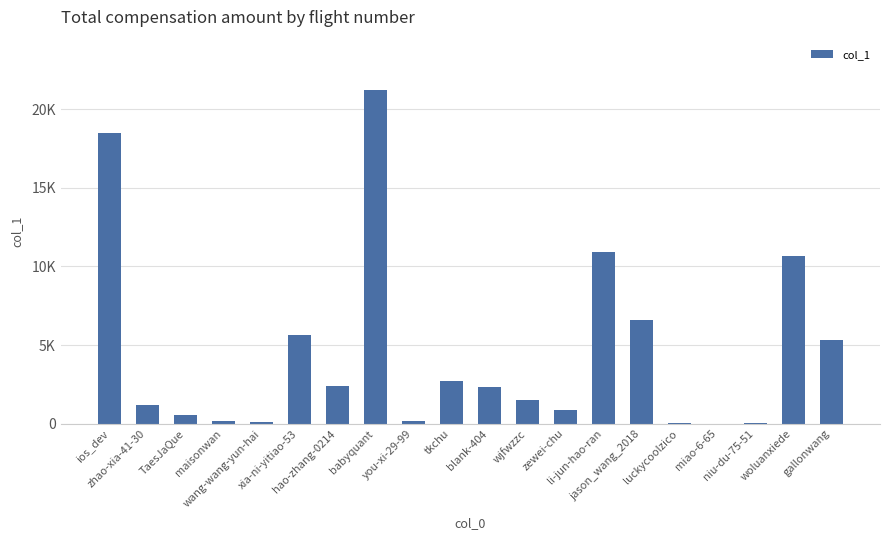

Are the bars horizontal?

No